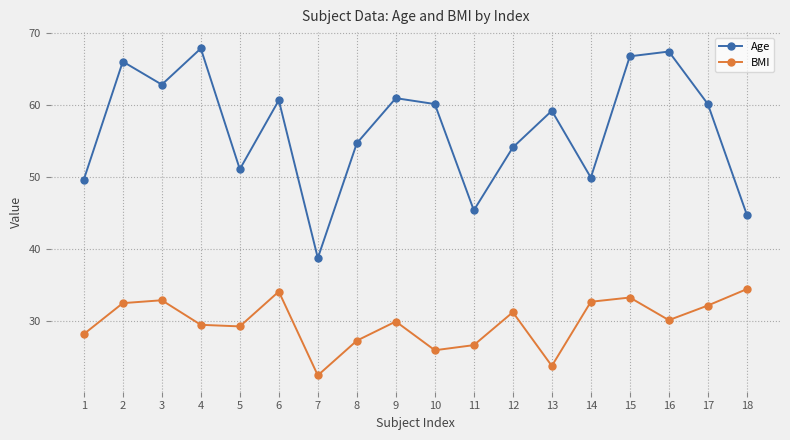

How many interior local peaks does the Age series have?

6